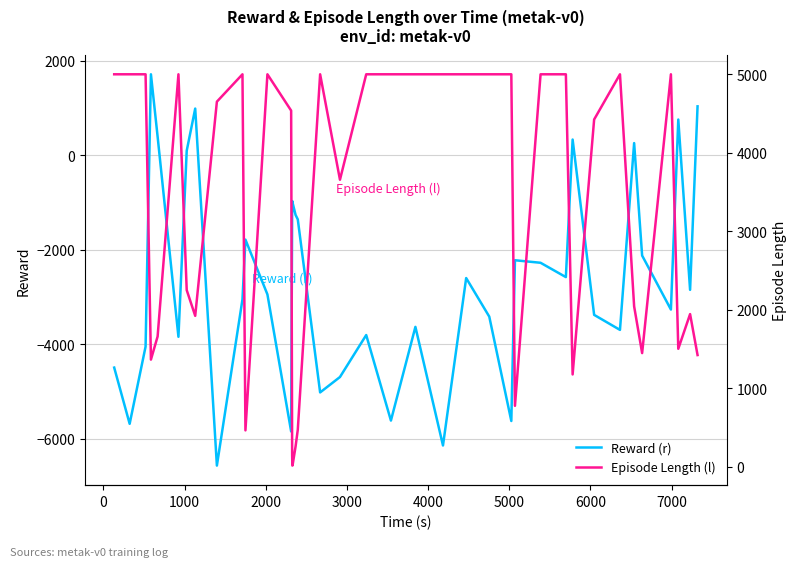

True or false: Reward (r) and Episode Length (l) cross at least once.

True